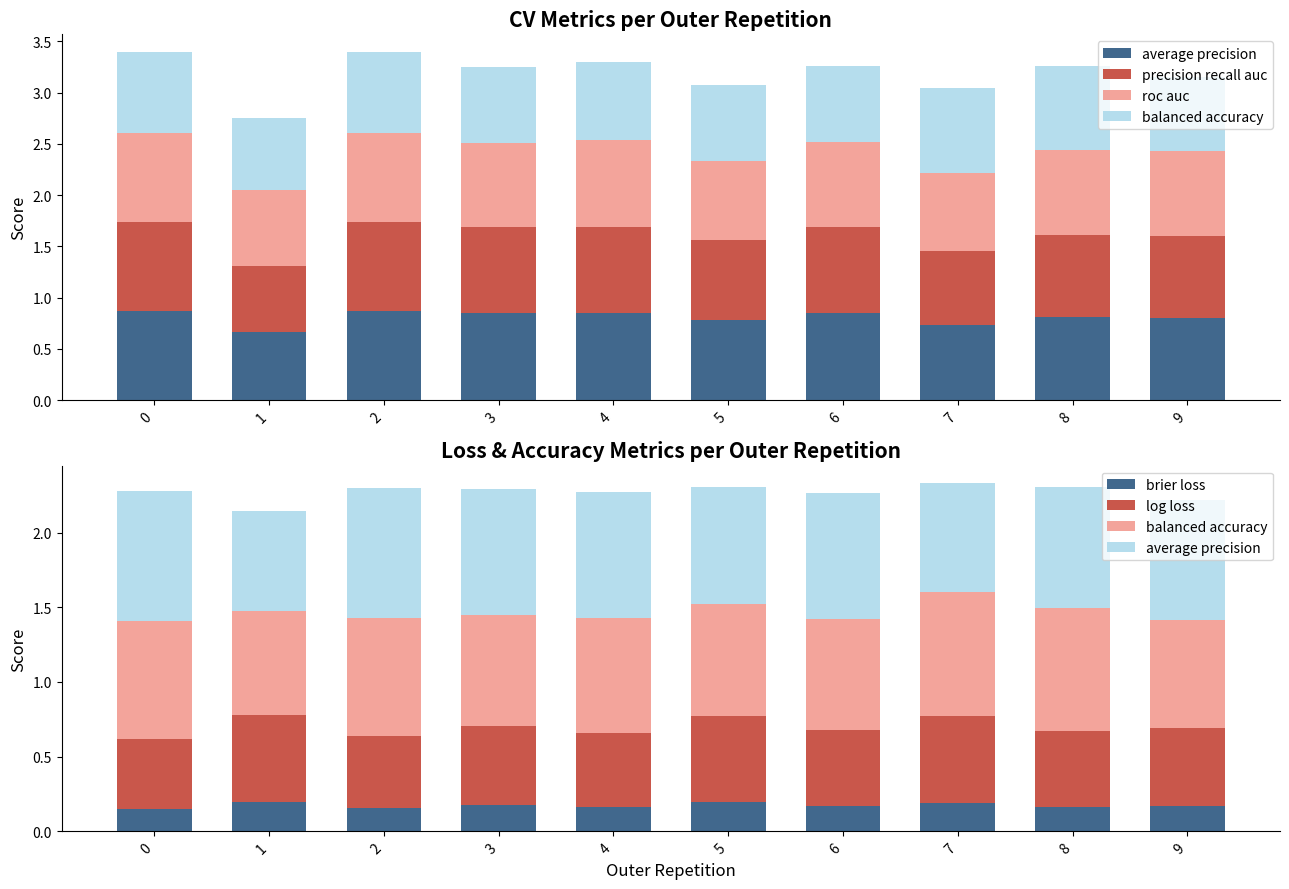

Is it true that precision recall auc equals 1.4 at 8?

False